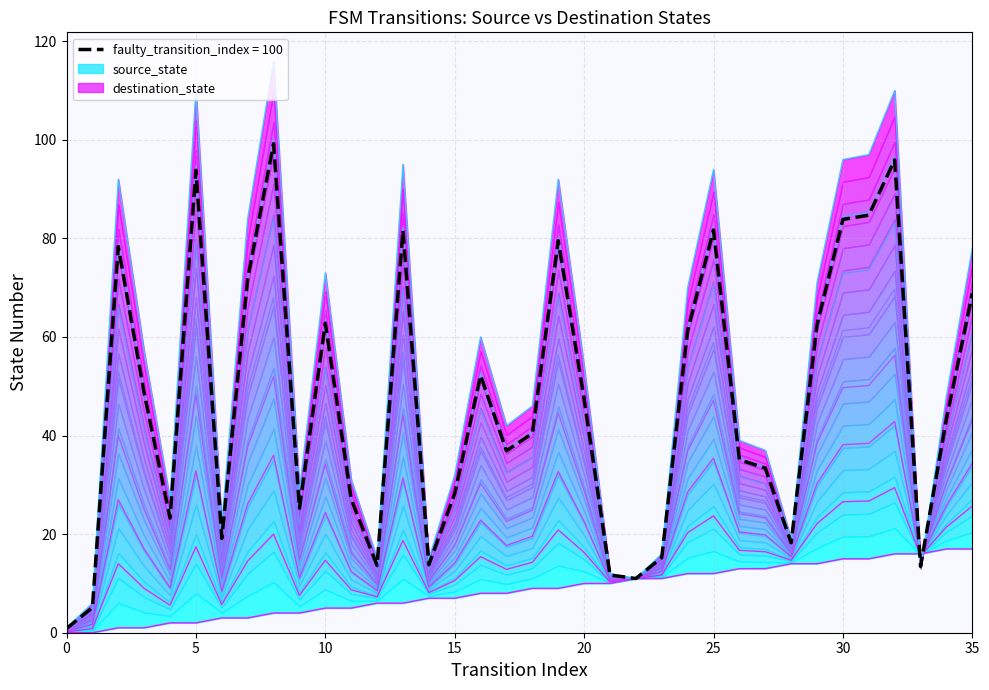

How many values in the source_state series exceed 9?

16